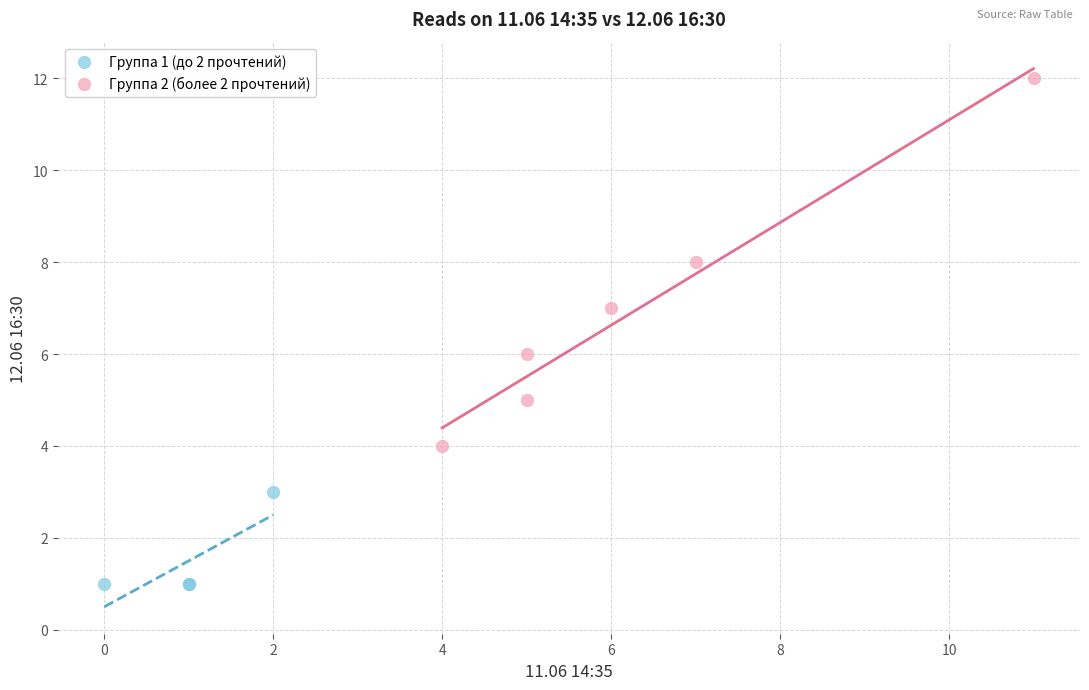

Which series has the largest Y range (max minus min)?

Группа 2 (более 2 прочтений)